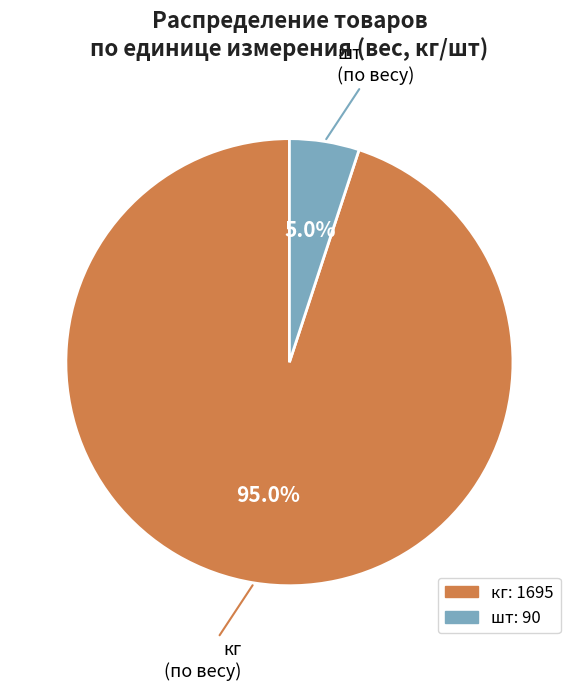

Combined, what portion of the pie is кг and шт?

100.0%